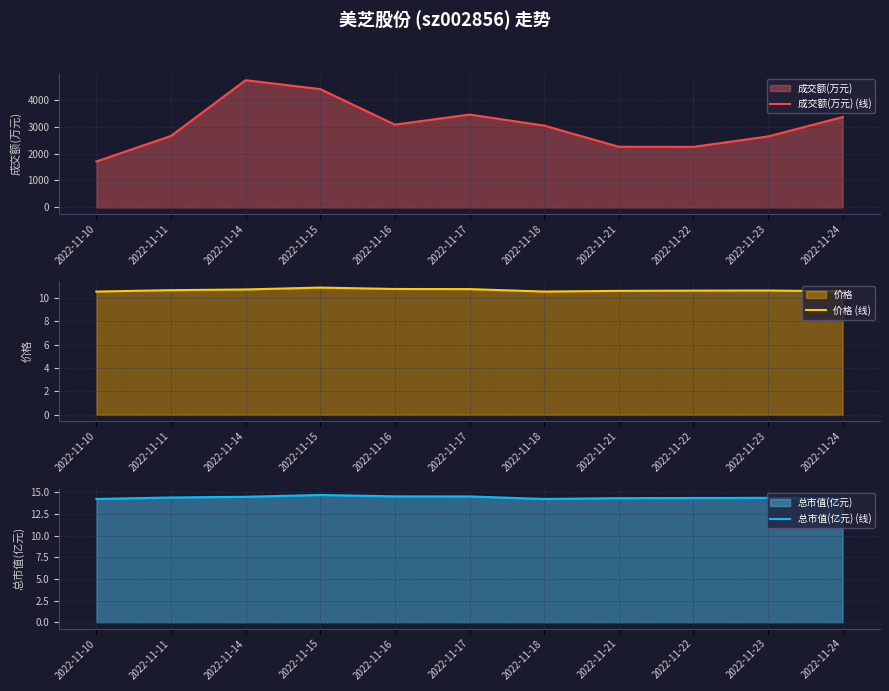

At which label does 成交额(万元) (线) reach its minimum?

2022-11-10